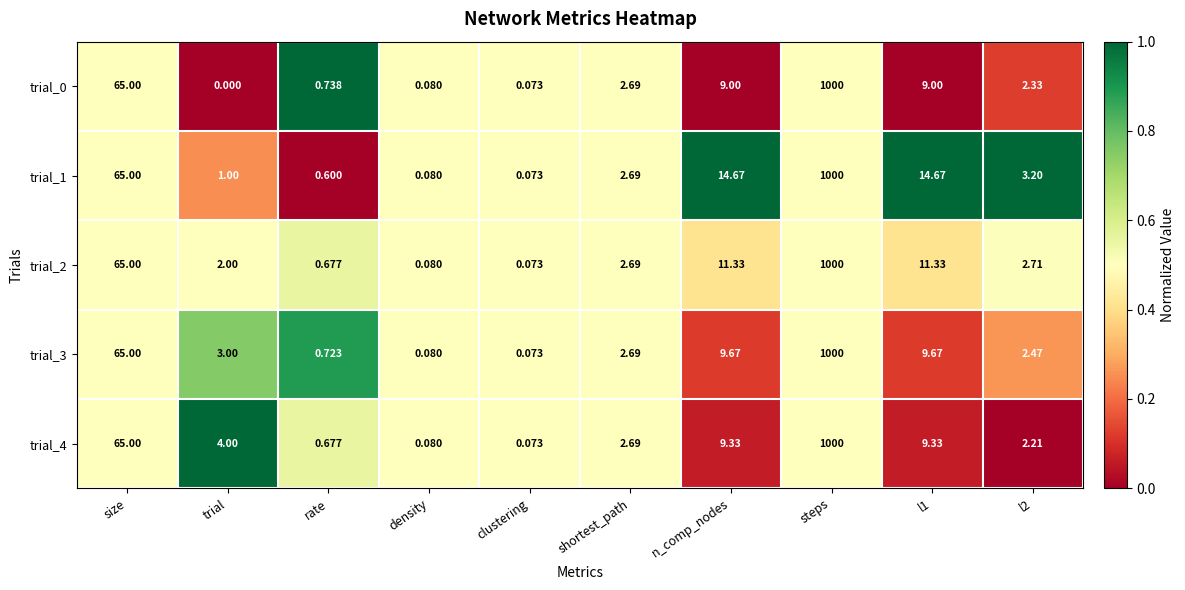

At which label does trial_3 first exceed 3?

size